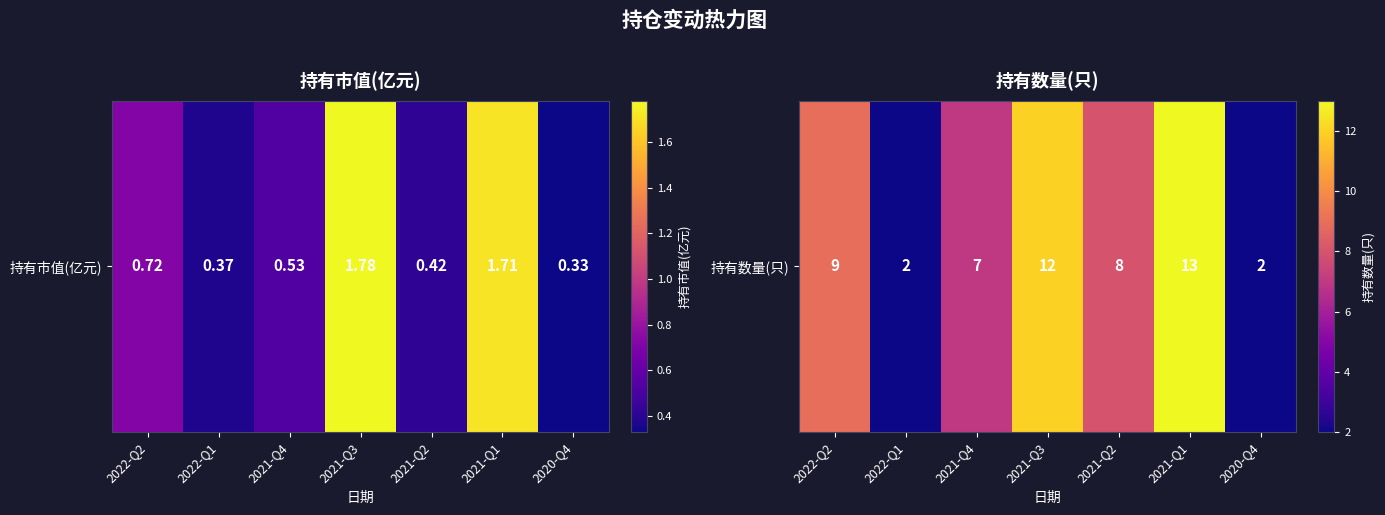

At which label is the value closest to 7?

2021-Q4